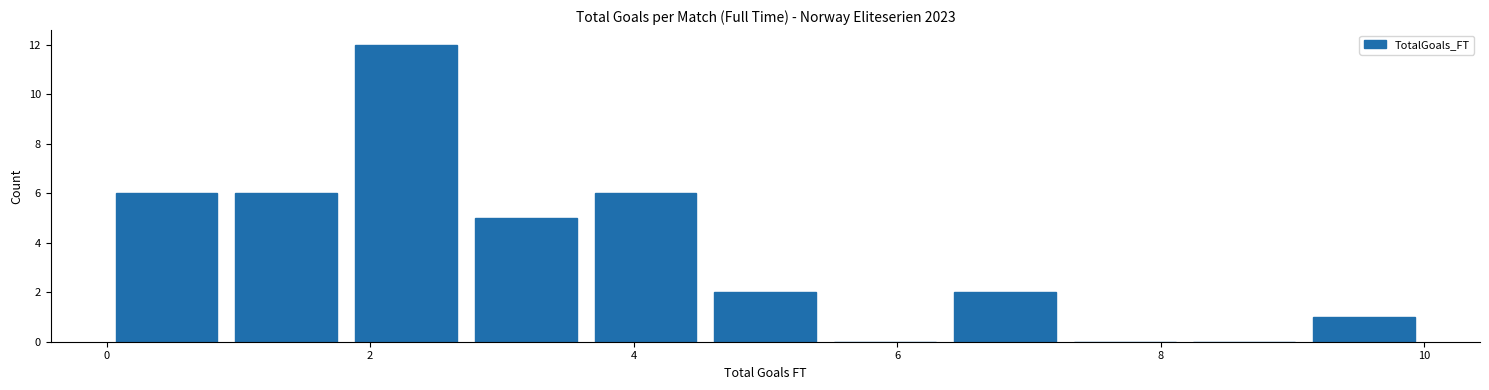

How tall is the bar that spans 1.8 to 2.8 on the x-axis? Neither the bar edges nor the heights are printed on the chart, so give them approximately, as read against the axes.

12